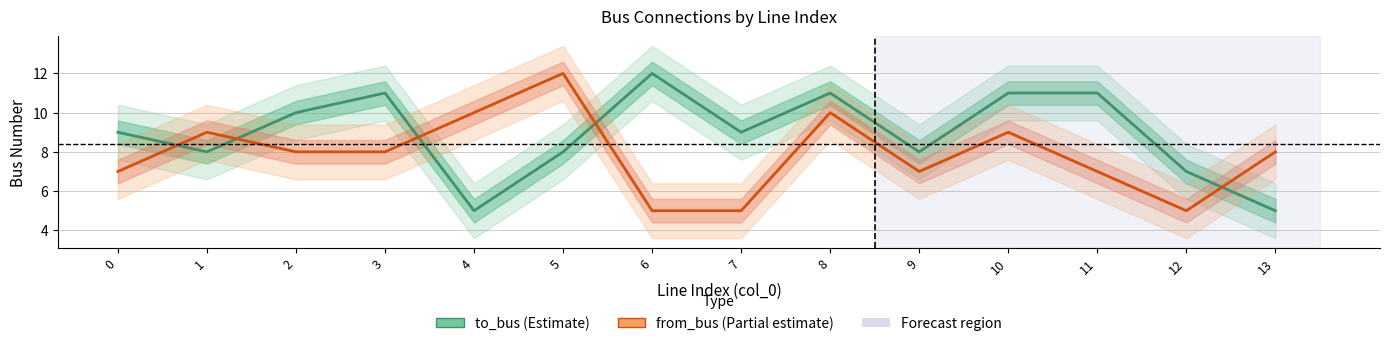

What is the total value across all series at 0?

16